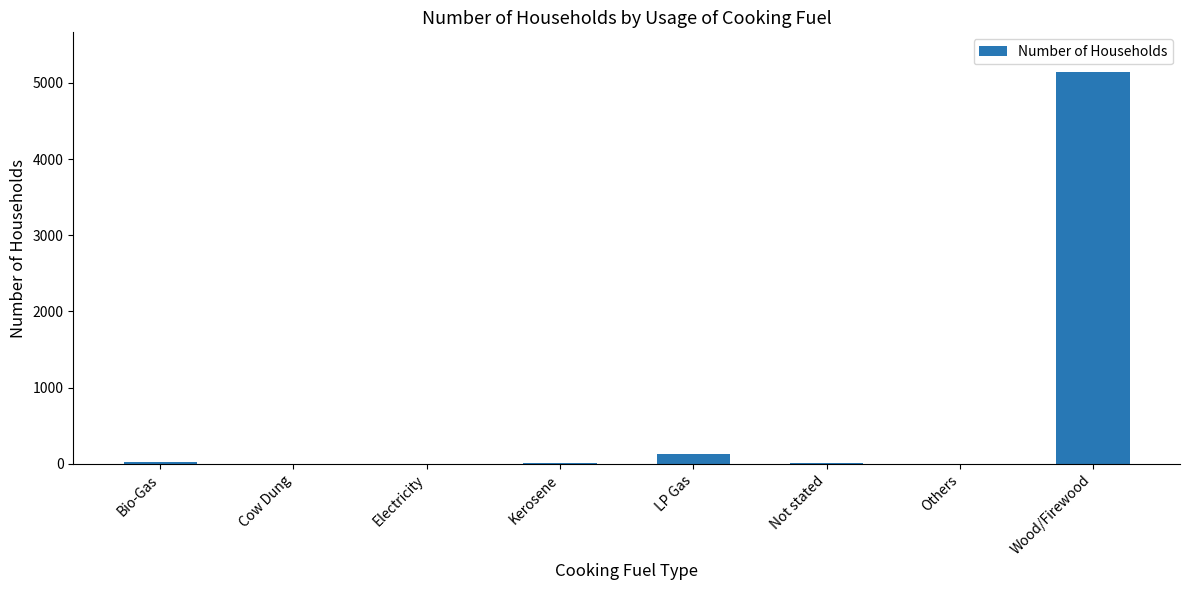

The chart shows a value of 0 at Electricity. True or false?

True